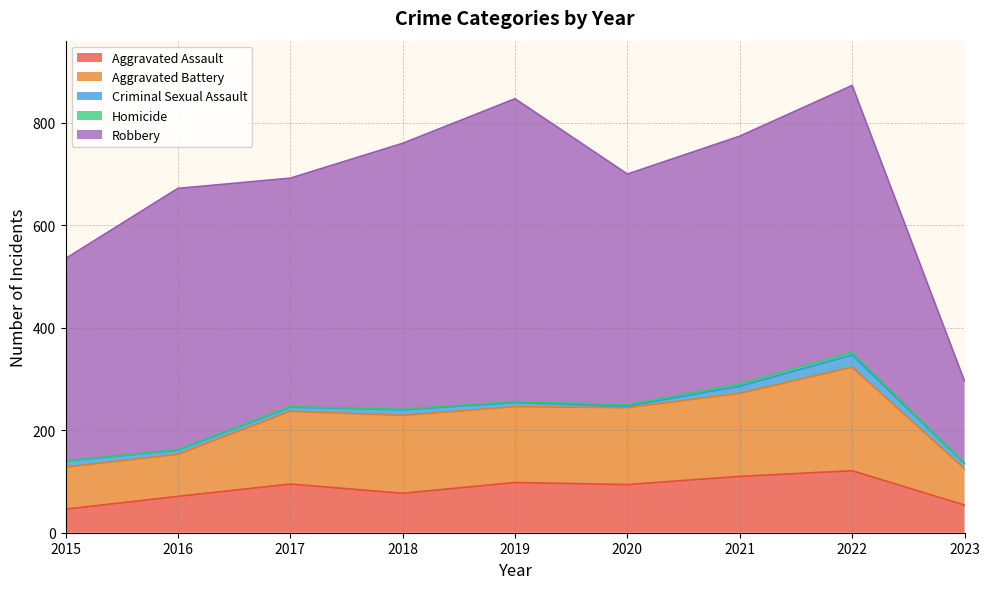

Reading left to right, list all the values displayed in this chart.

Aggravated Assault: 2015=46	2016=71	2017=95	2018=77	2019=98	2020=94	2021=110	2022=121	2023=54
Aggravated Battery: 2015=82	2016=82	2017=142	2018=152	2019=148	2020=150	2021=162	2022=202	2023=71
Criminal Sexual Assault: 2015=12	2016=8	2017=8	2018=11	2019=8	2020=3	2021=14	2022=24	2023=10
Homicide: 2015=0	2016=1	2017=1	2018=1	2019=2	2020=3	2021=4	2022=5	2023=1
Robbery: 2015=395	2016=510	2017=446	2018=519	2019=591	2020=450	2021=484	2022=521	2023=160